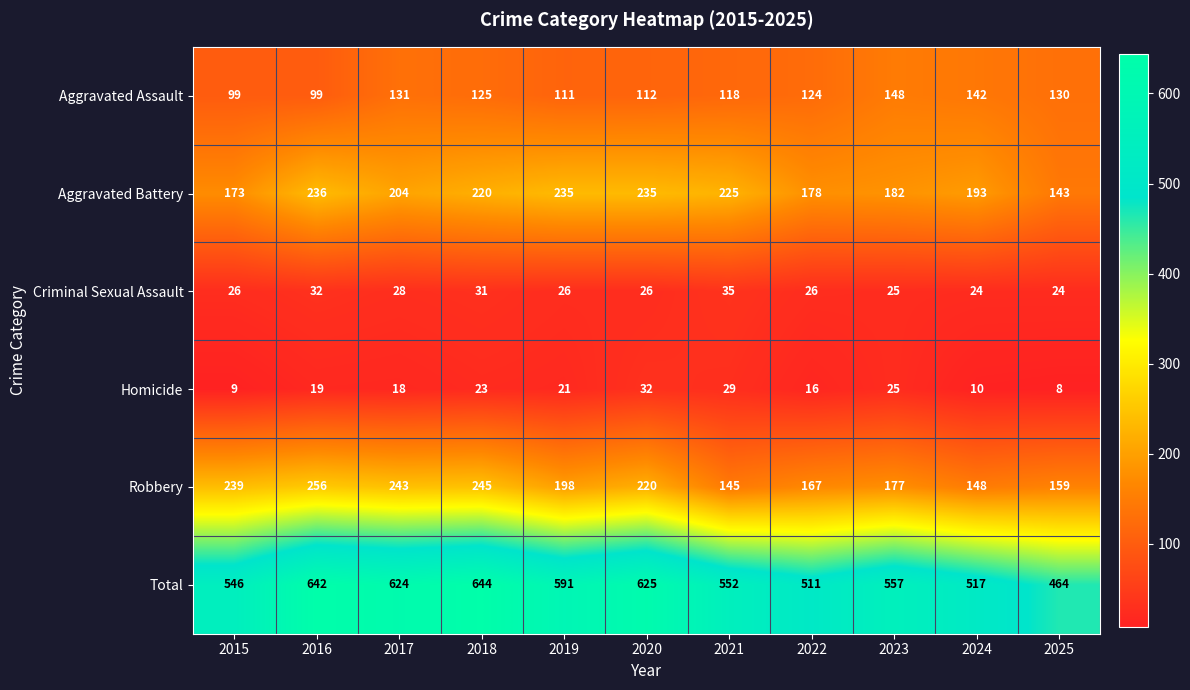

What is the difference between the second highest and minimum values in the Aggravated Assault series?

43